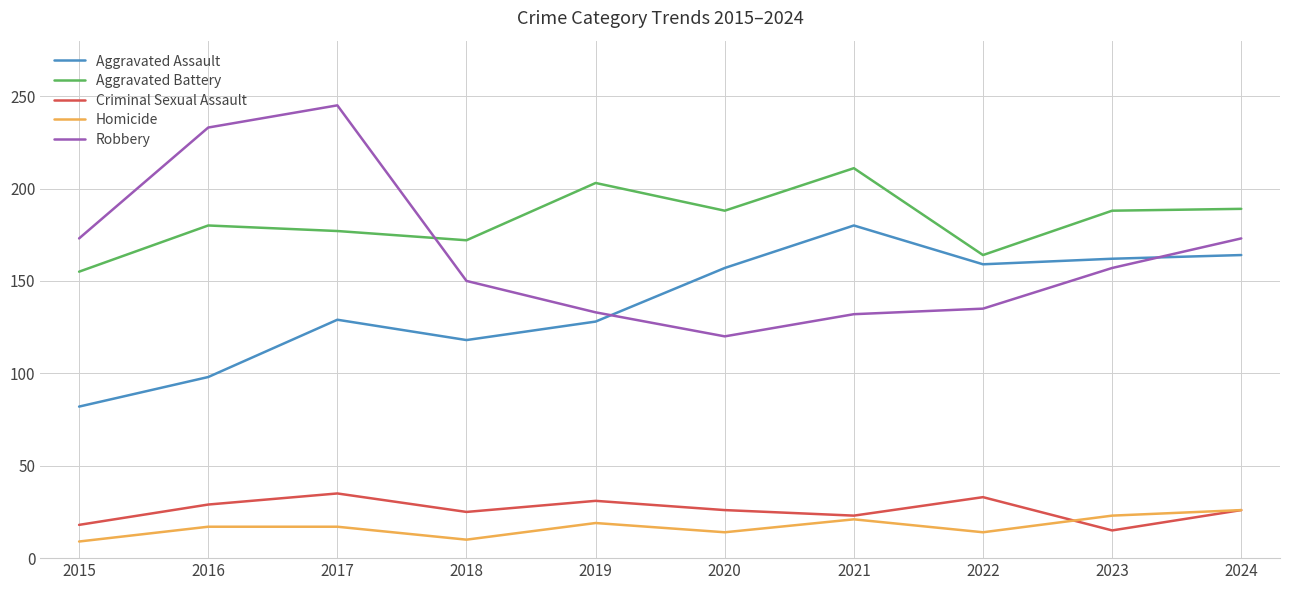

What value does the Criminal Sexual Assault series have at 2019?

31